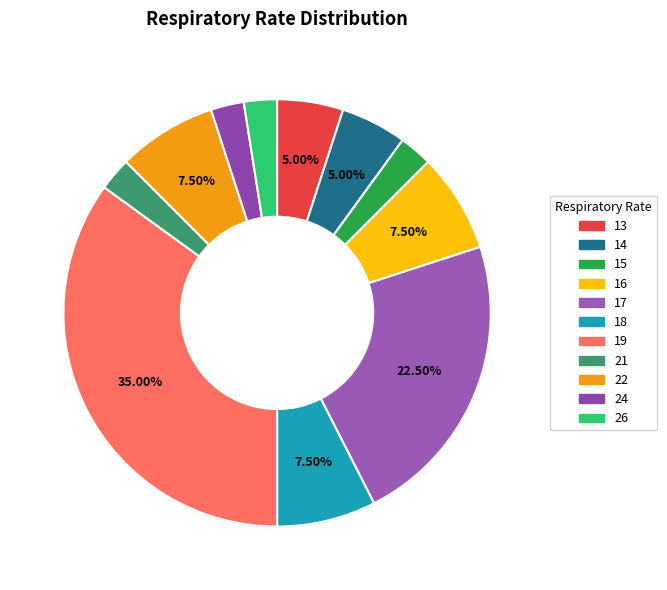

Which slice is the largest?

19